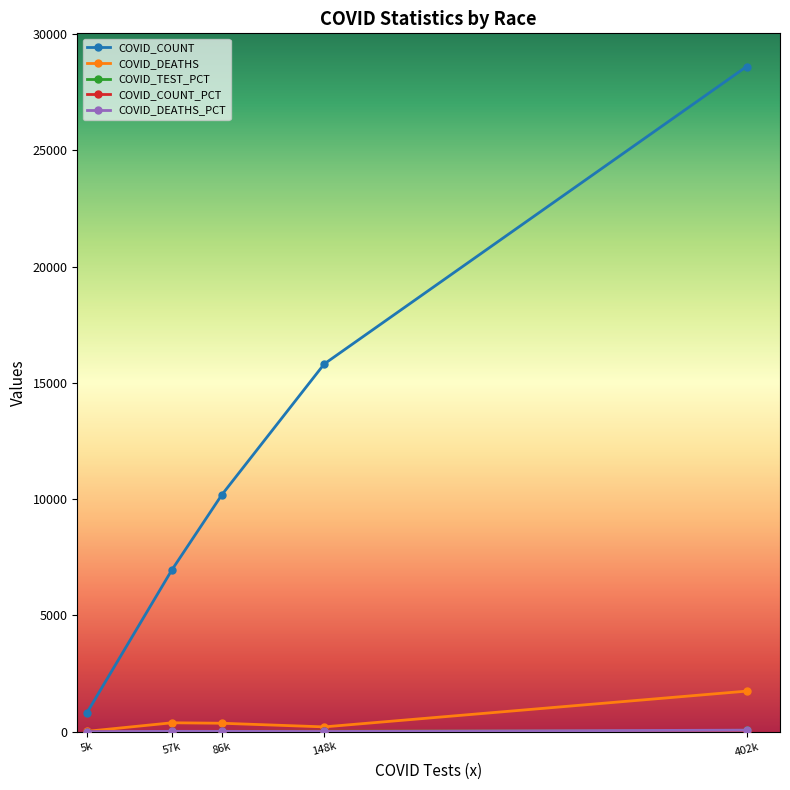

True or false: COVID_DEATHS and COVID_COUNT cross at least once.

False